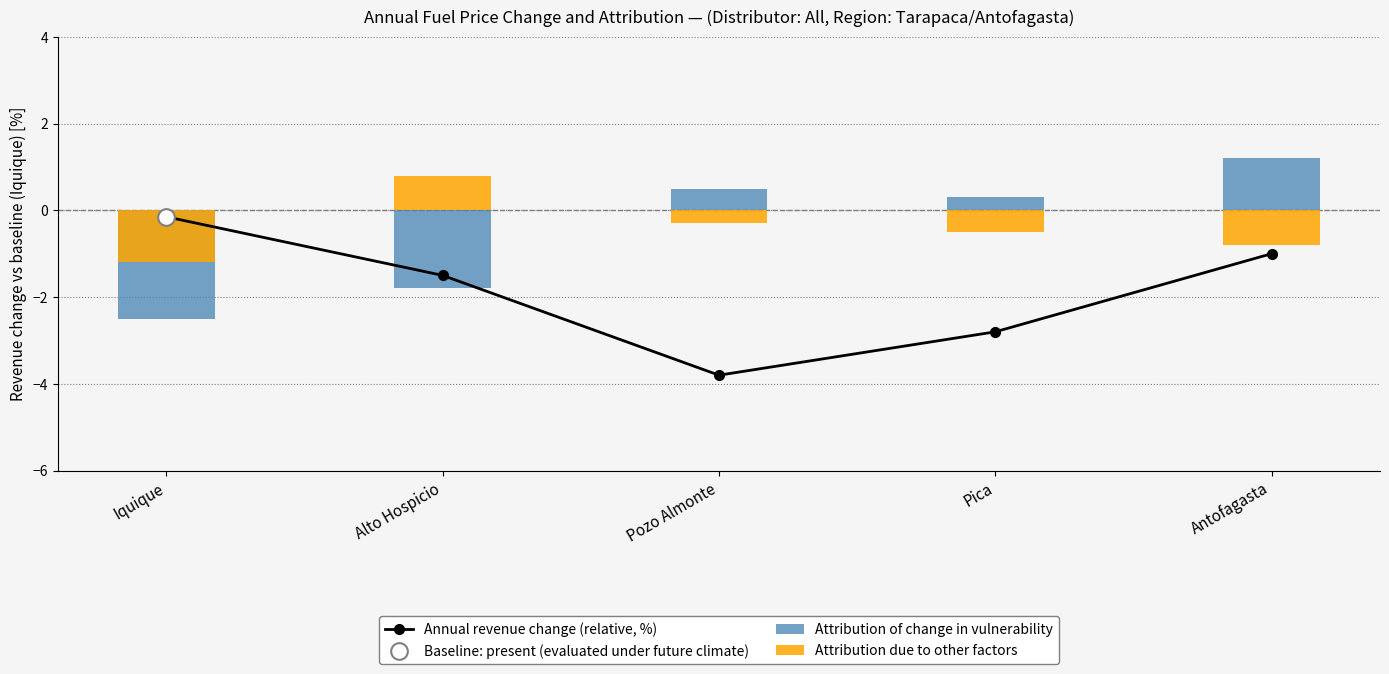

What is the spread (max minus min) of values at Alto Hospicio?

2.6